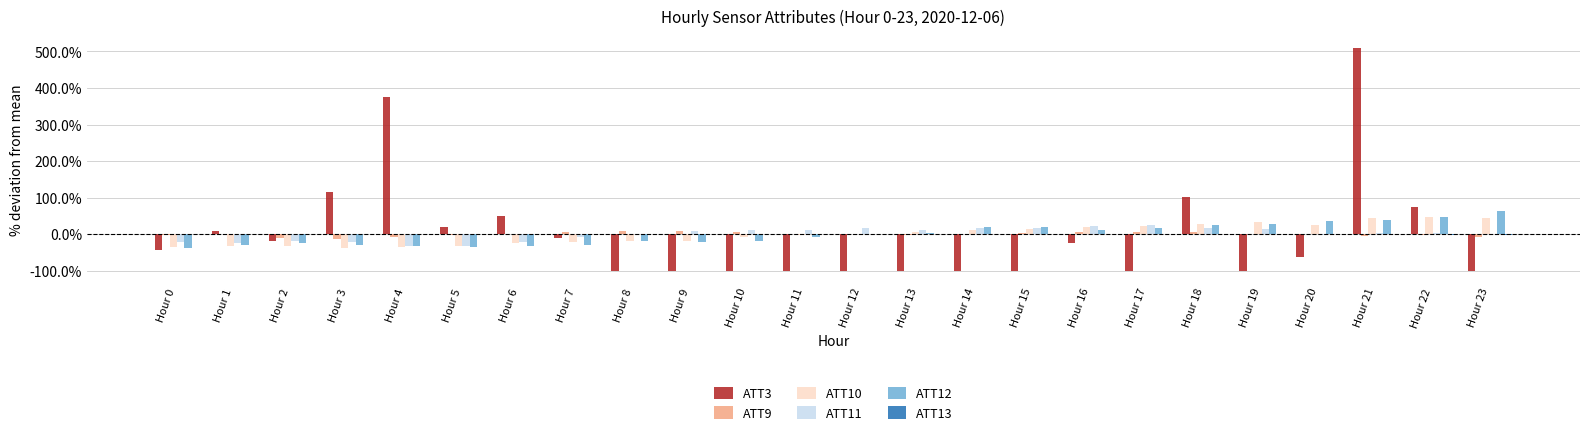

At which category is the sum across all series the highest?

Hour 21